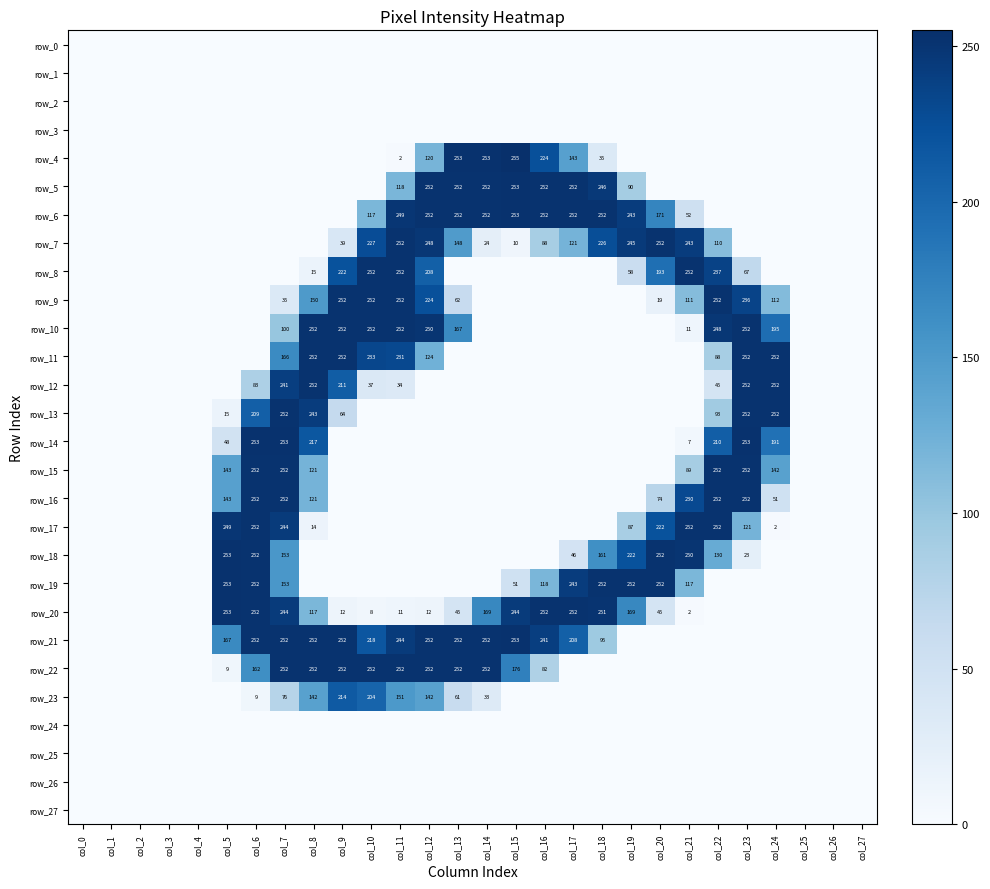

Where is row_11 nearest to the value 126?

col_12